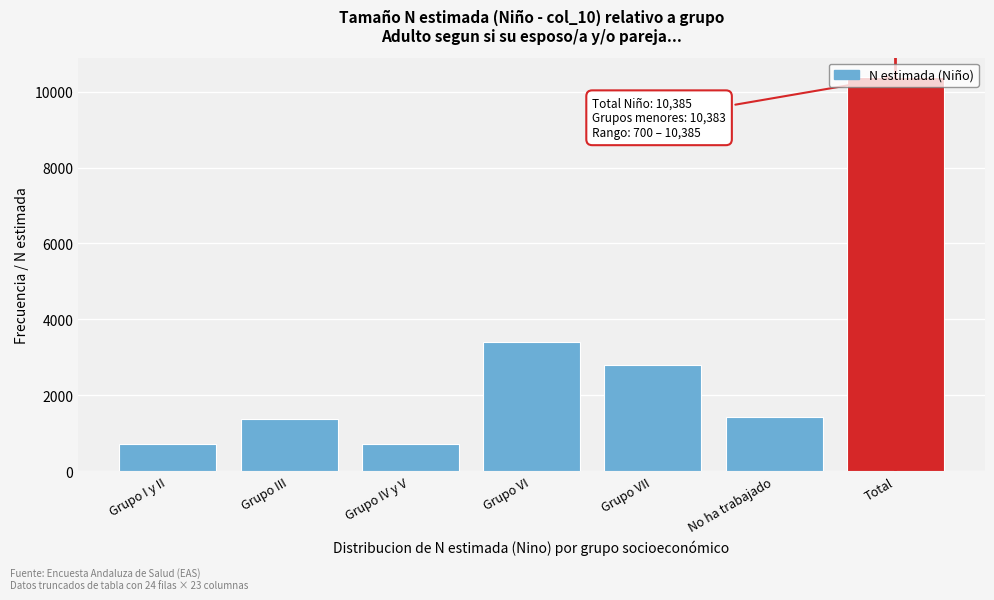

Where is the data nearest to the value 5542?

Grupo VI